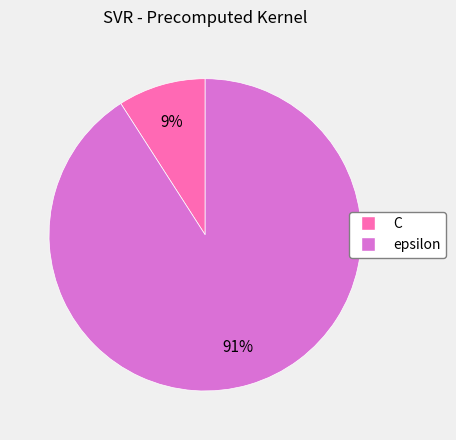

Do epsilon and C together represent more than half of the pie?

Yes